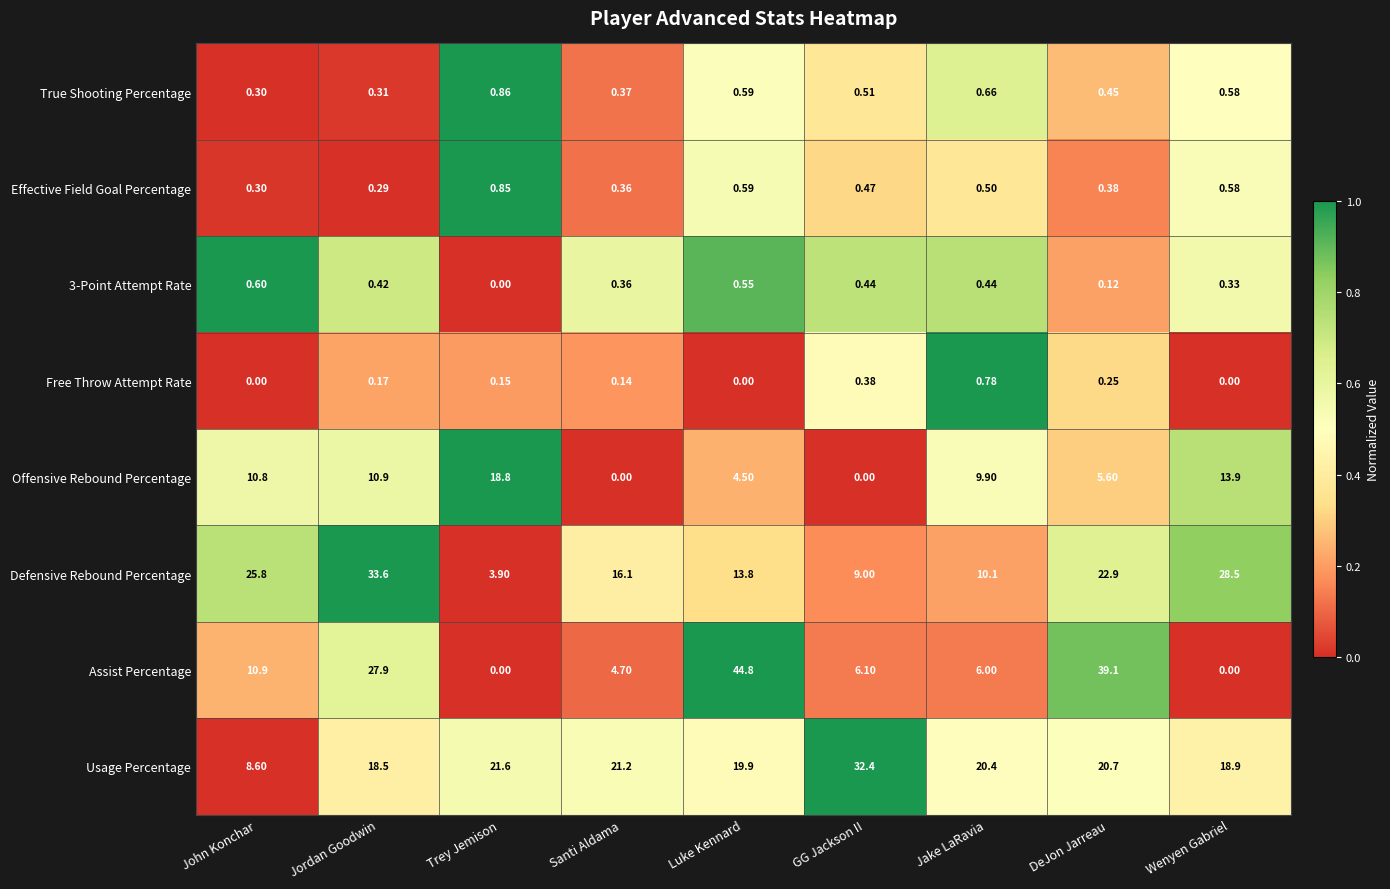

How many series are shown in this chart?

8